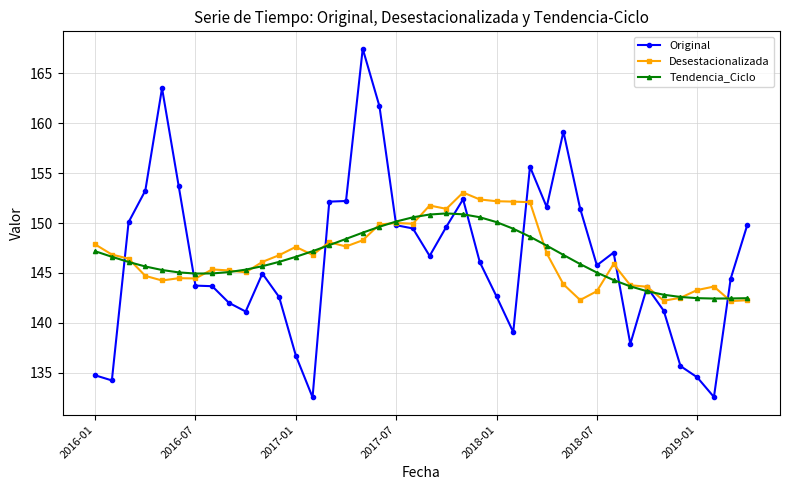

Which series has the largest range (max minus min)?

Original